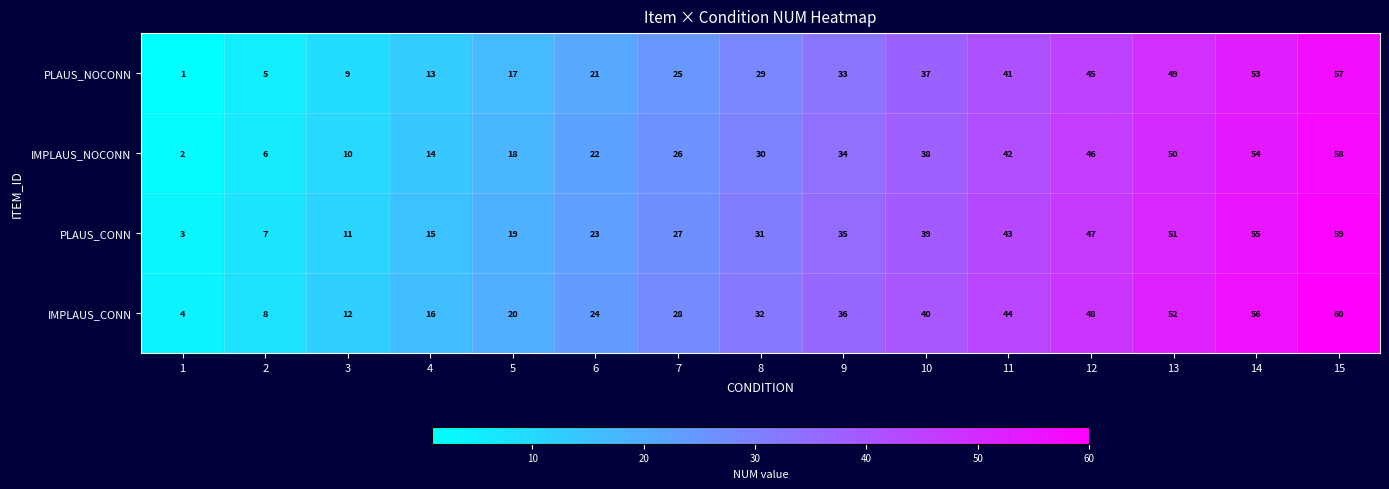

Which label corresponds to the largest value in the chart?

15